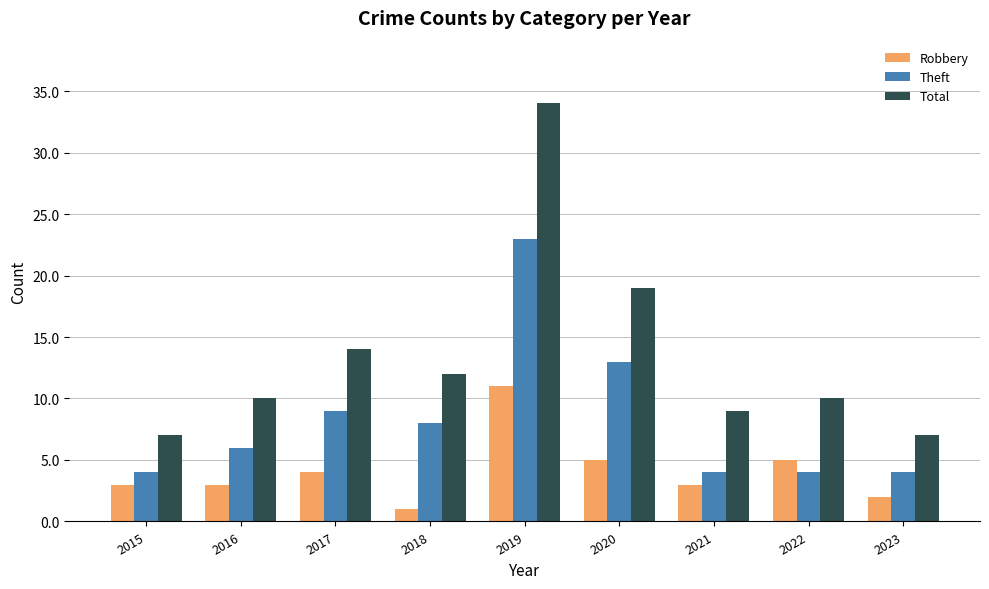

The value of Robbery at 2021 is 3. True or false?

True